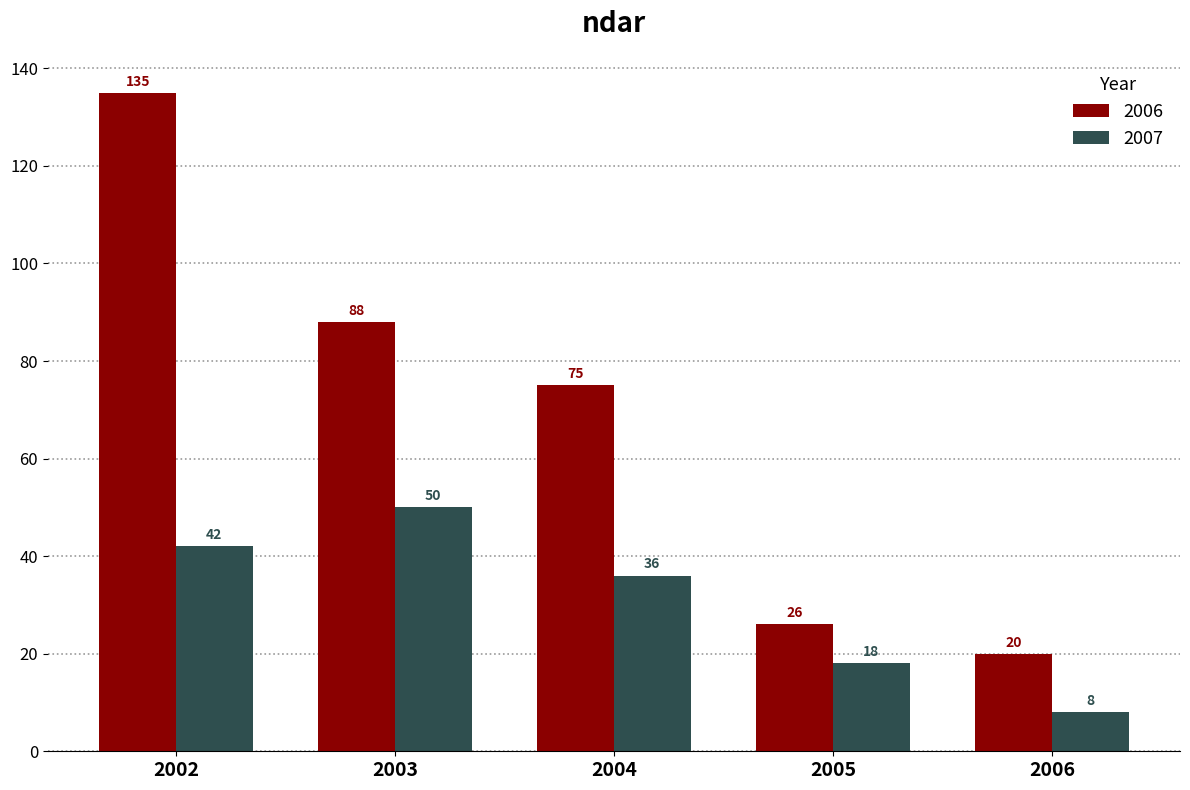

Which label corresponds to the largest value in the chart?

2002